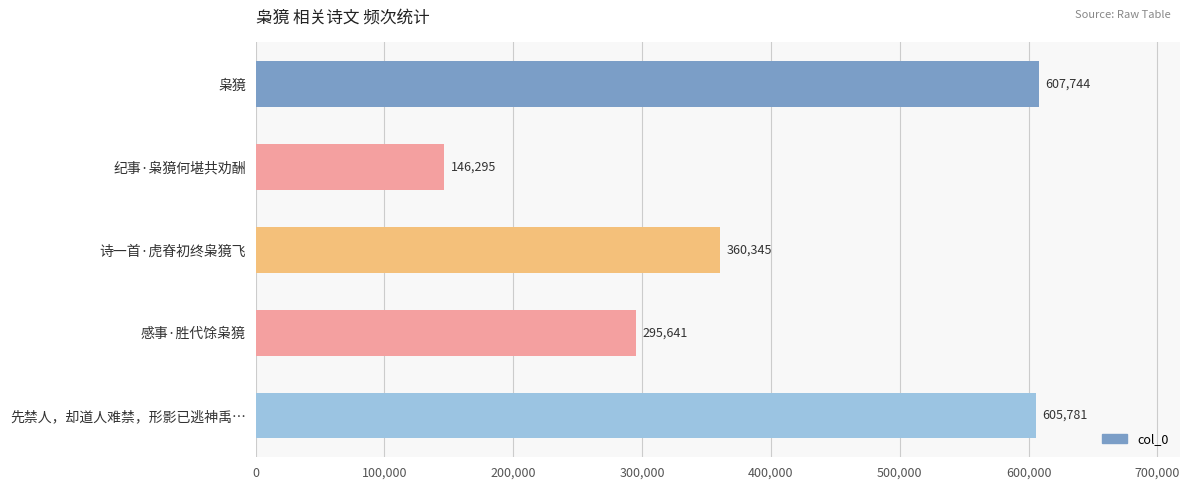

What is the change in value from 枭獍 to 纪事·枭獍何堪共劝酬?

-461449